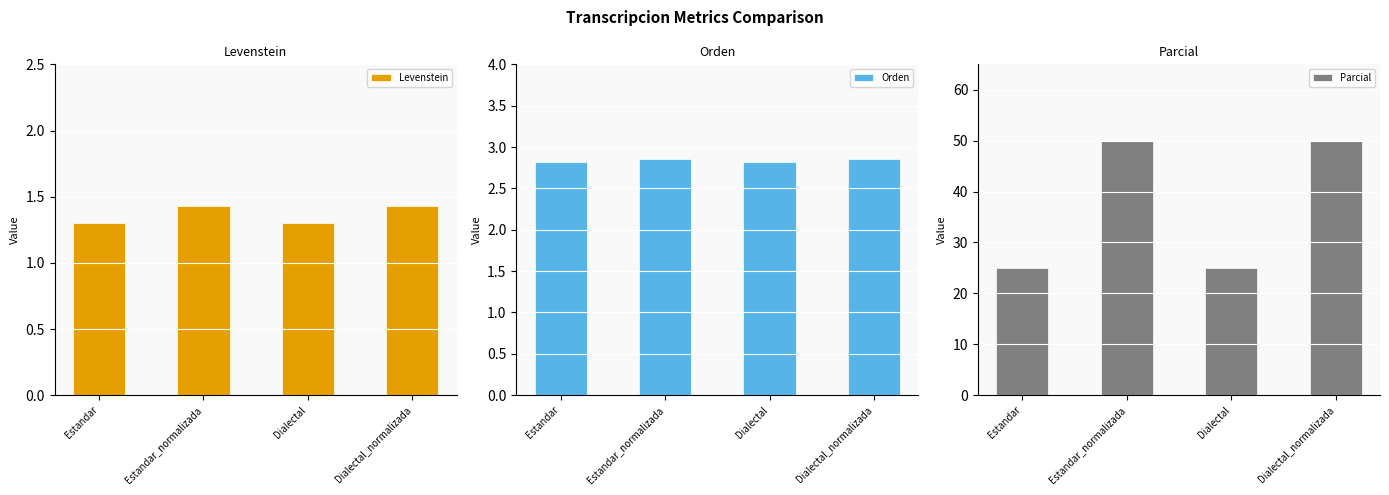

At how many categories does at least one series exceed 5?

4